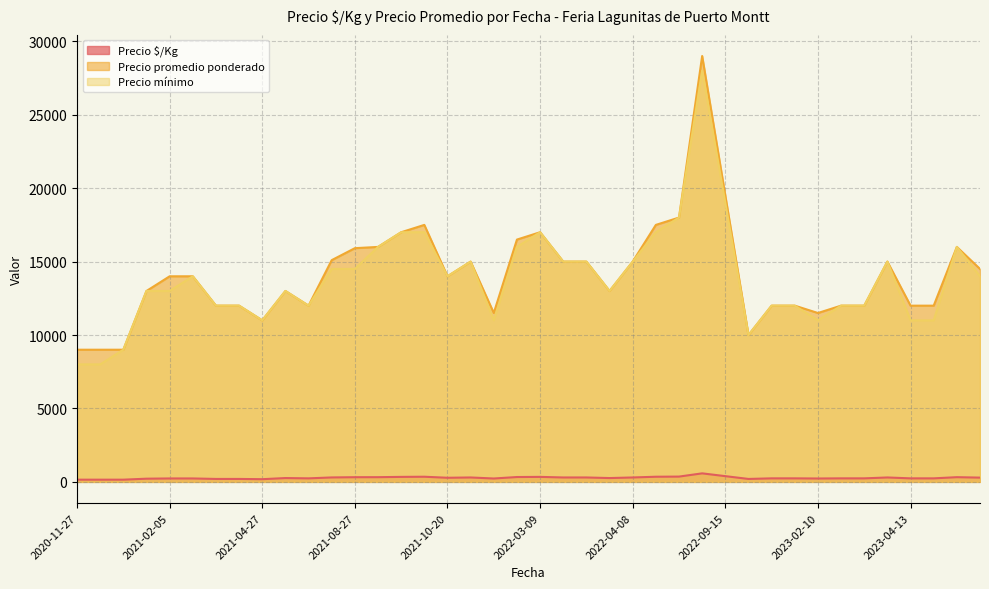

The Precio mínimo series shows 25382 at 2022-09-15. True or false?

False